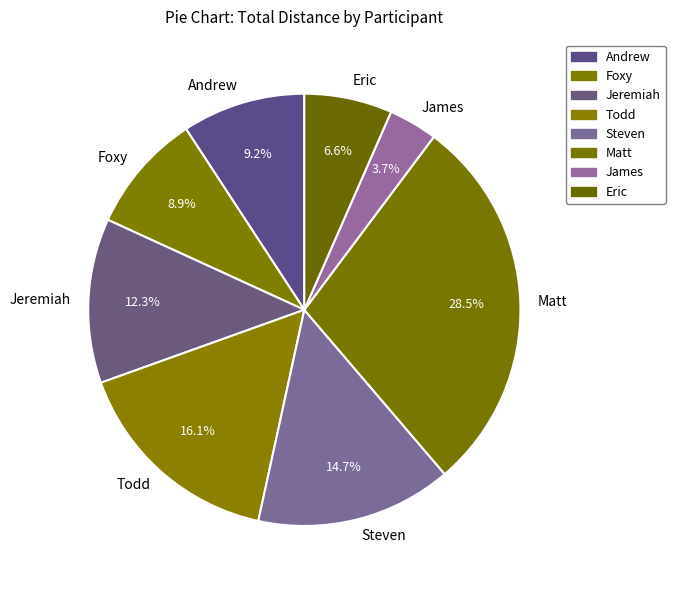

Is there a majority slice in this chart?

No